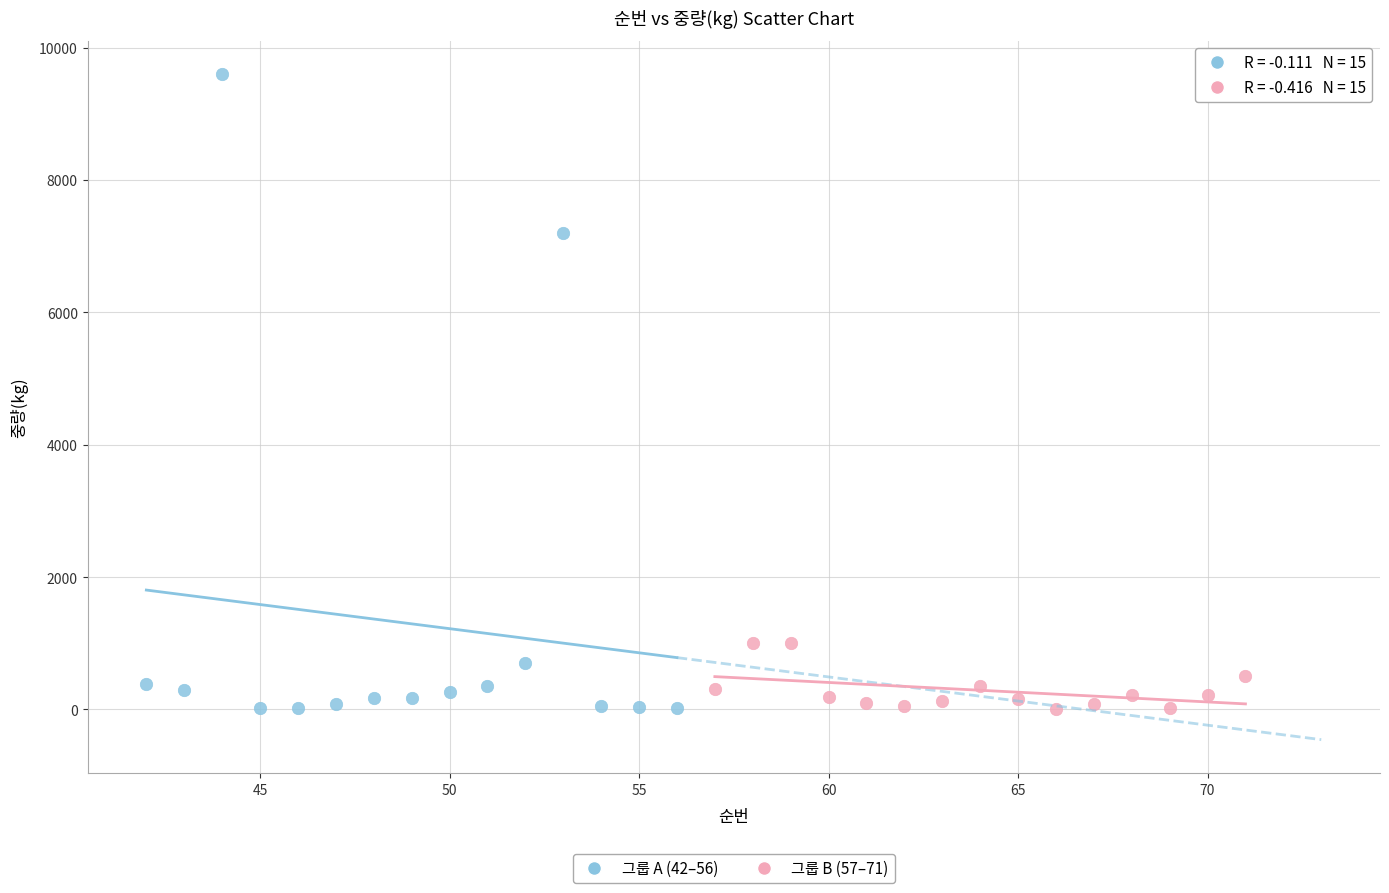

Which series has the largest Y range (max minus min)?

그룹 A (42–56)